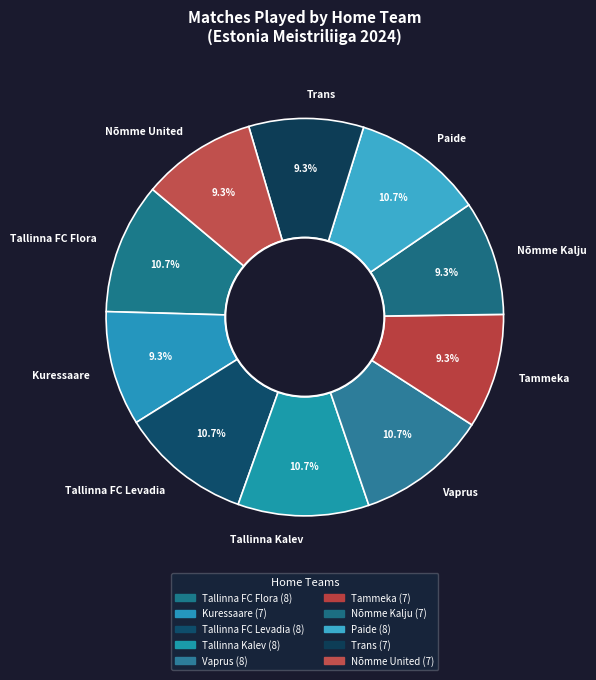

Is it true that Tallinna FC Flora is 20% of the pie?

False